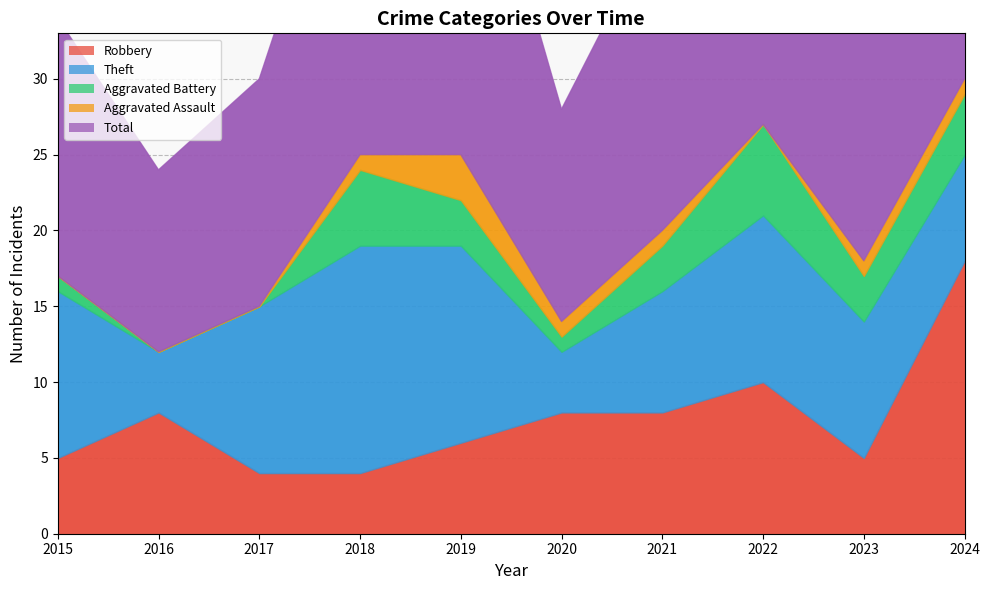

Which category has the lowest value across all series?

2016